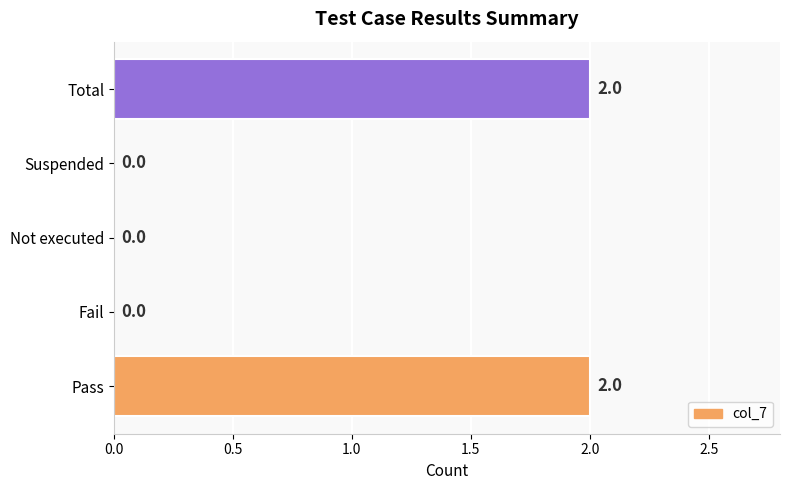

Are the bars grouped side by side (vs. stacked)?

No